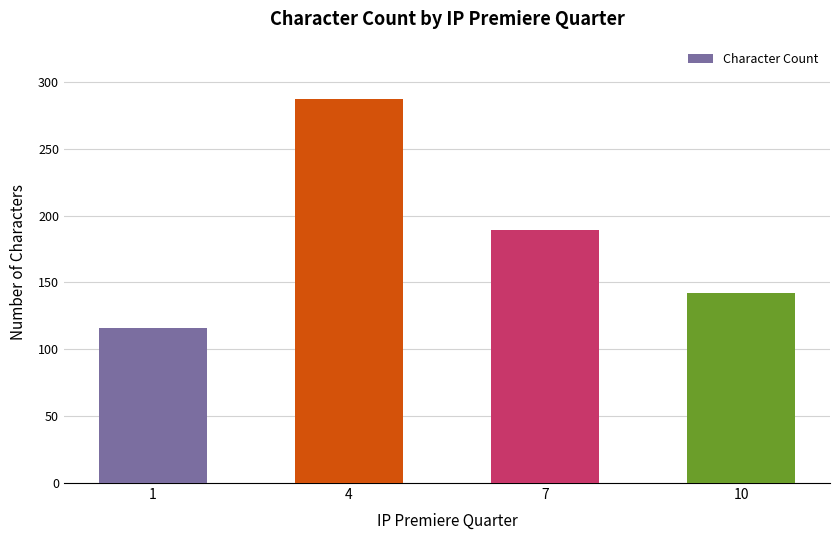

What is the sum of all values?

734